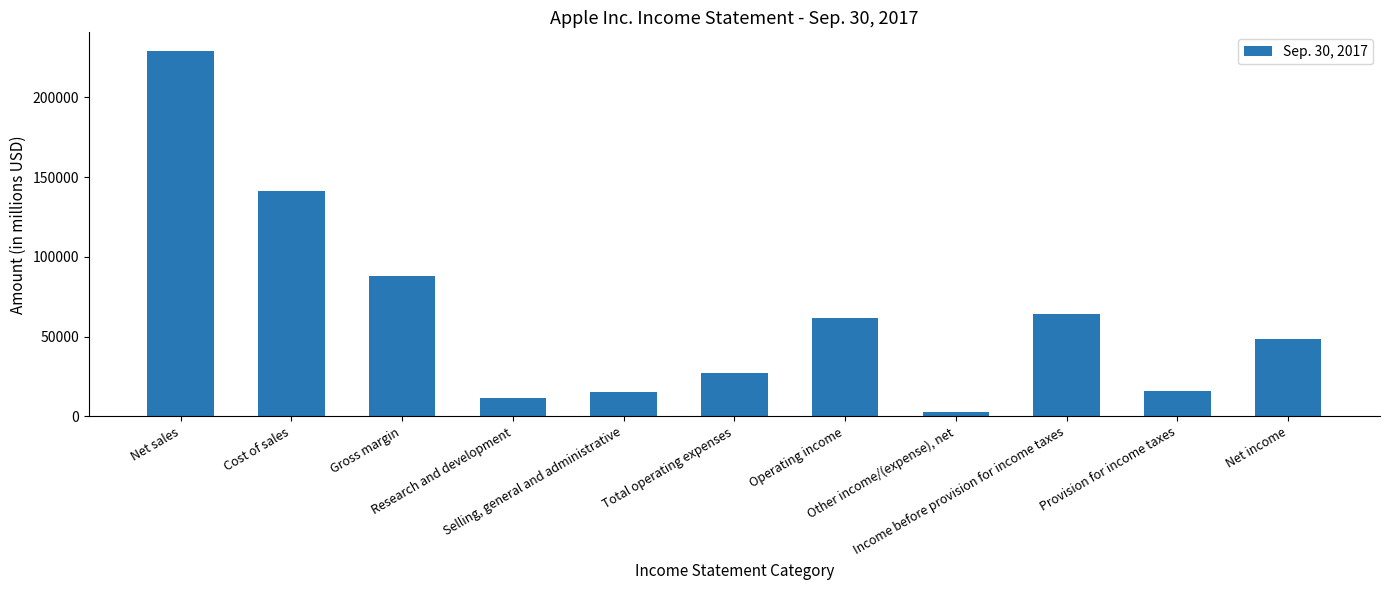

What is the value of the 11th bar from the left?

48351